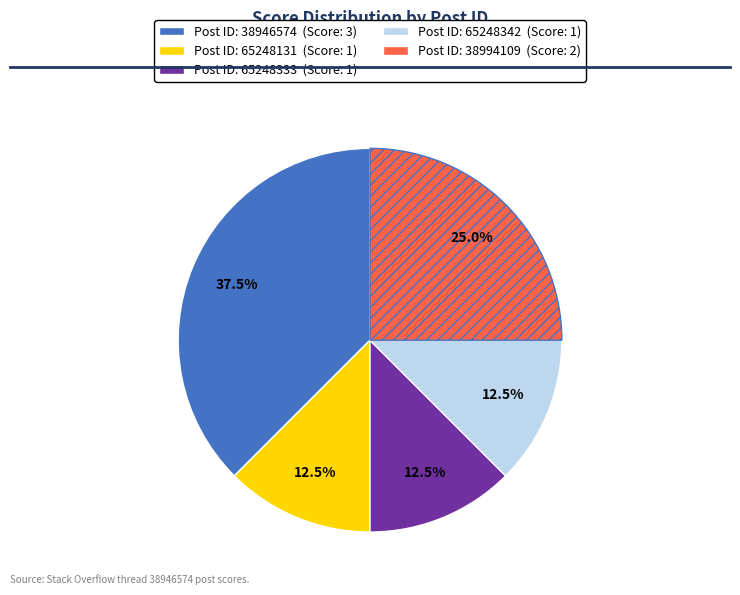

Is there any slice that represents more than half of the pie?

No